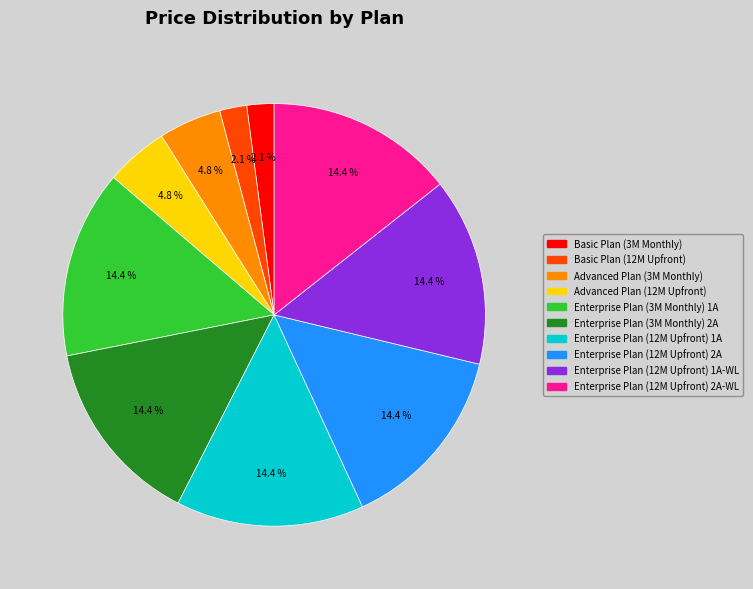

Is there any slice that represents more than half of the pie?

No